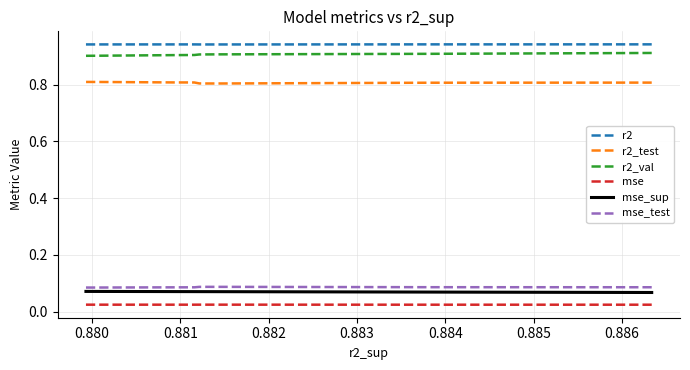

Rank the series at 0.881 from highest to lowest value.

r2, r2_val, r2_test, mse_test, mse_sup, mse